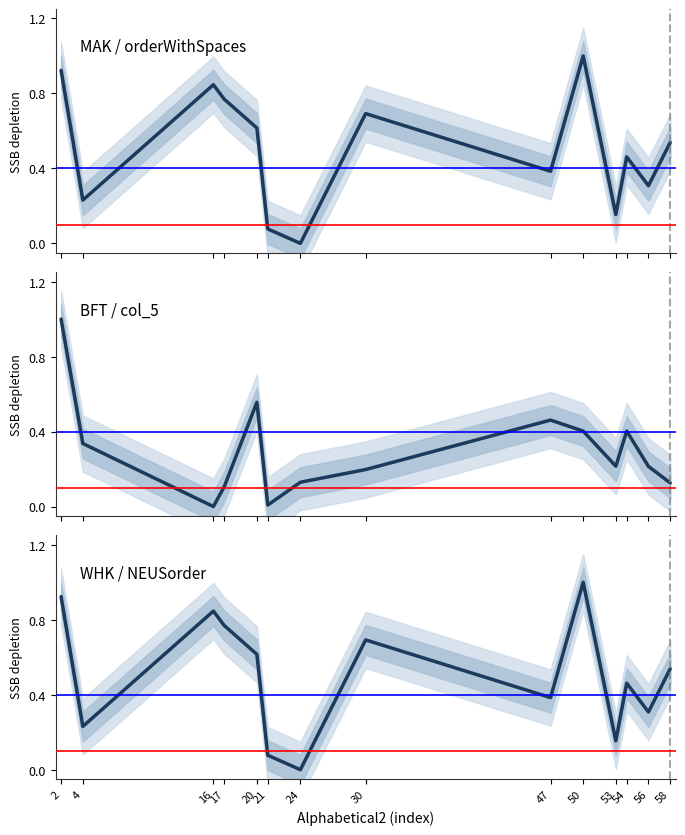

True or false: MAK / orderWithSpaces has a value of 0.7 at 30.

True